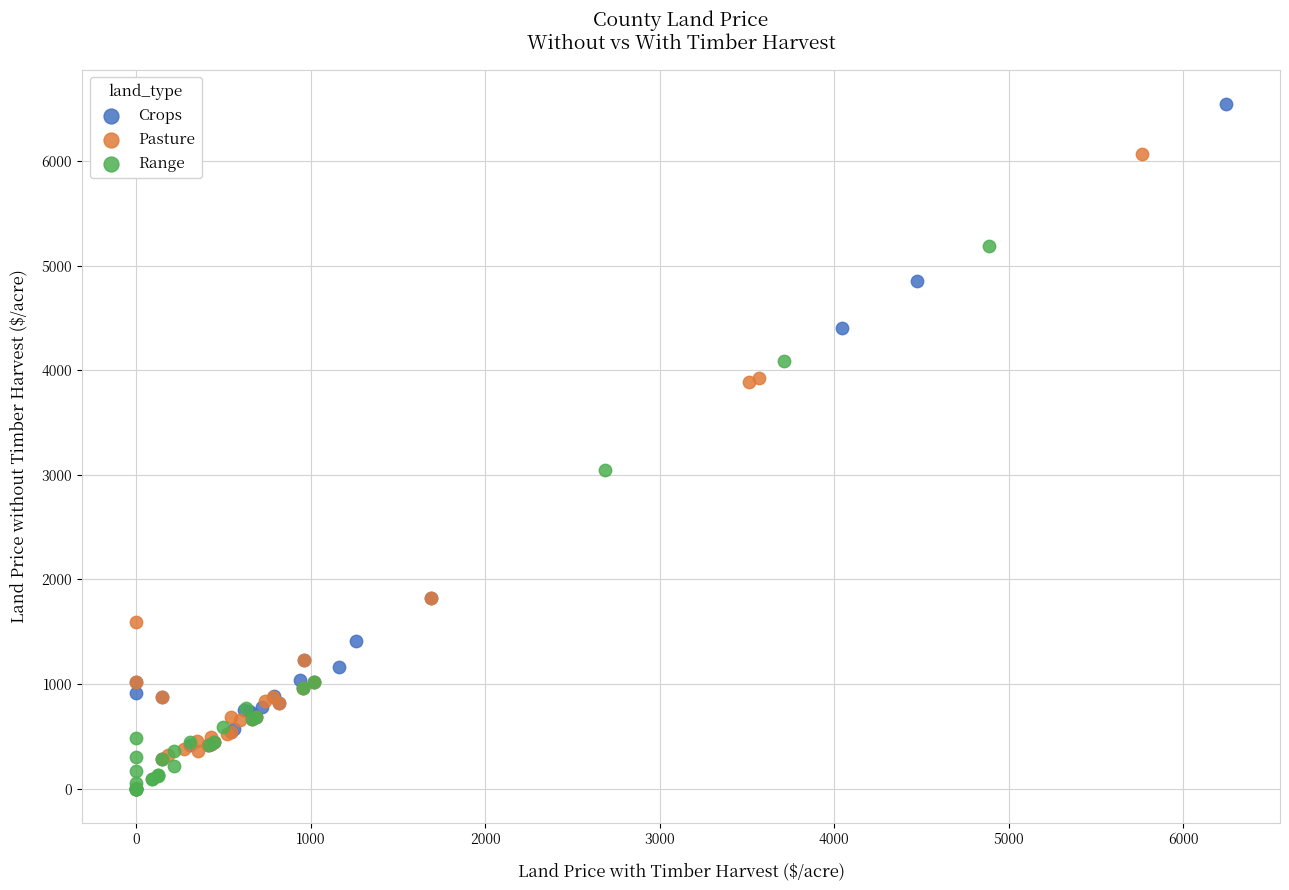

Which series has the largest Y range (max minus min)?

Crops